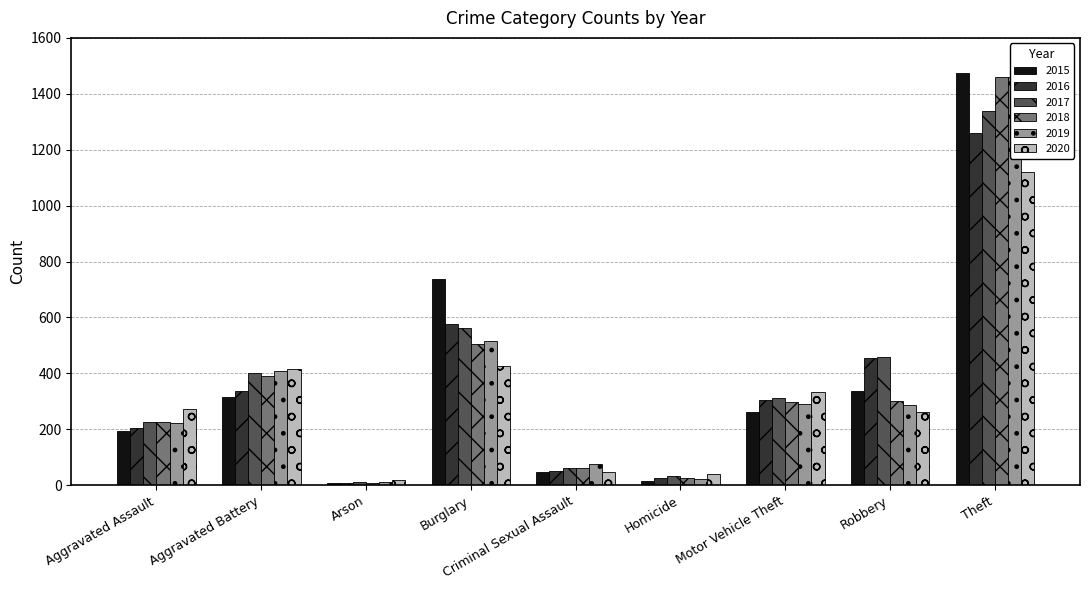

At Robbery, list the series in order from largest to smallest.

2017, 2016, 2015, 2018, 2019, 2020